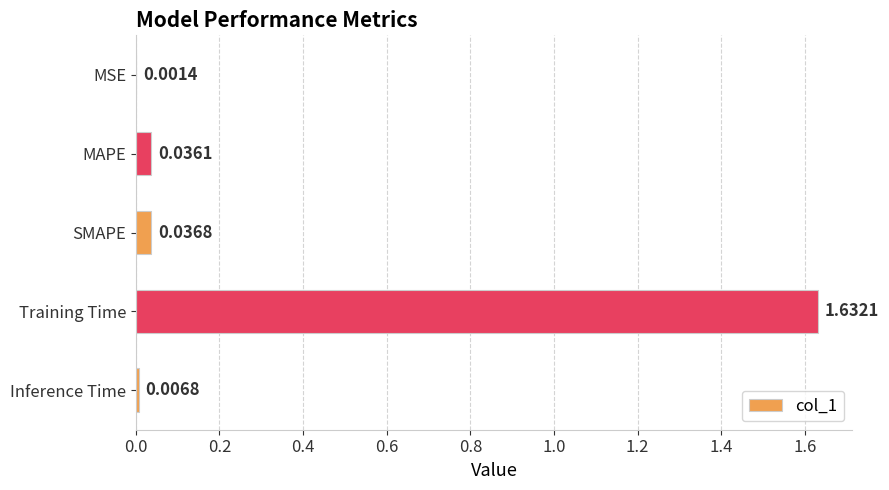

Does the chart contain stacked bars?

No